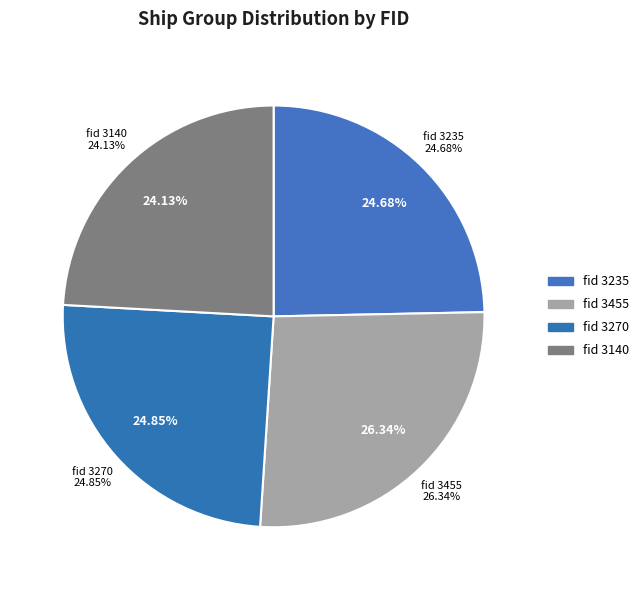

What percentage is the 3455 slice, to the nearest percent?

26%